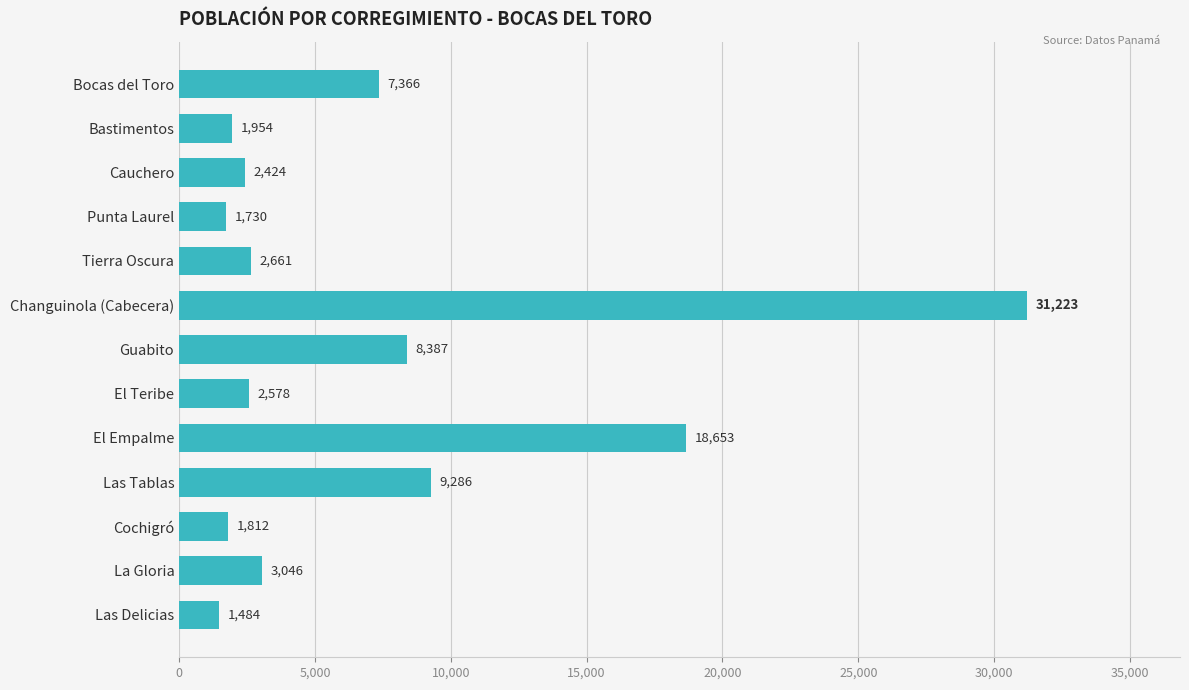

Where is the data nearest to the value 16353?

El Empalme